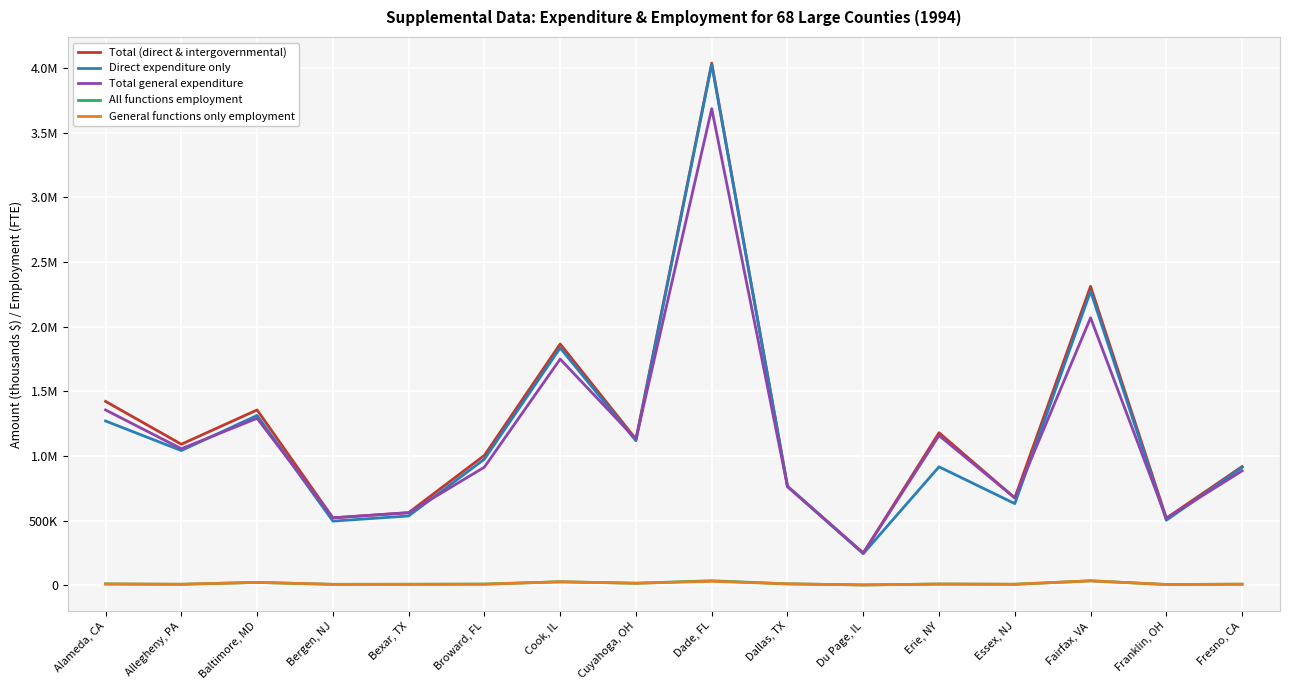

What is the label of the 9th point from the left?

Dade, FL